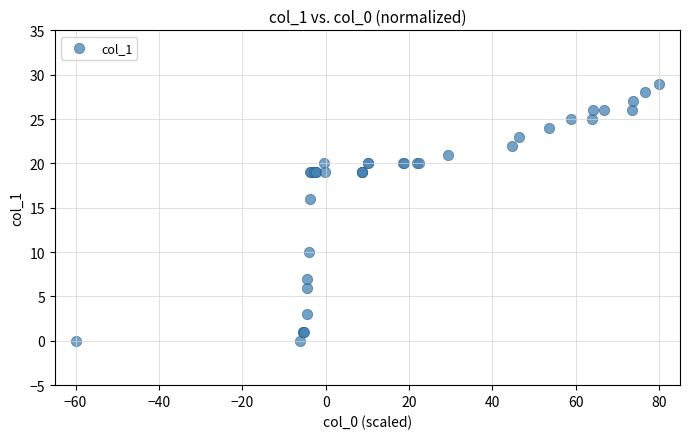

What Y value in the scatter plot is closest to 14?

16